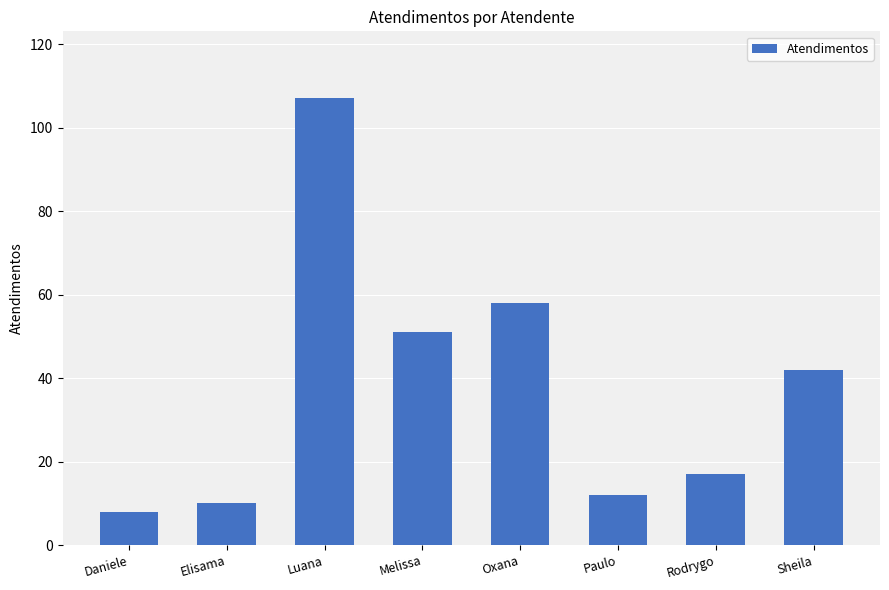

How many bars are there in total?

8